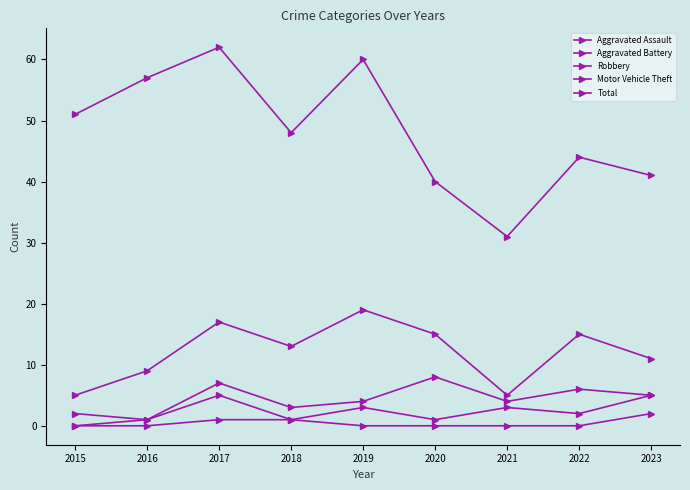

Where is the first local maximum for Aggravated Battery?

2017